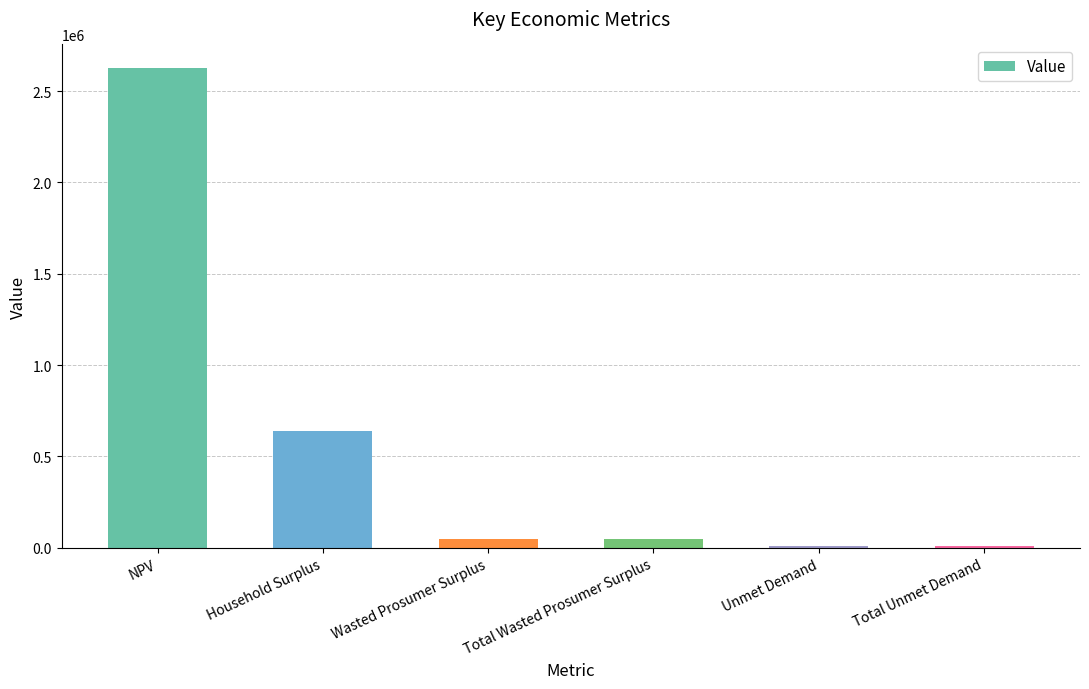

Reading right to left, extract all data points from this chart.

8497.4	8497.4	48502.2	48502.2	640054.8	2624252.6